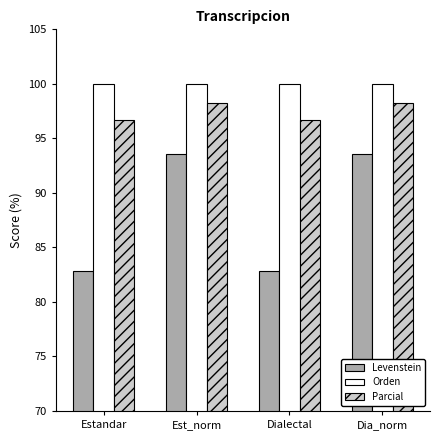

Rank the series at Dia_norm from highest to lowest value.

Orden, Parcial, Levenstein